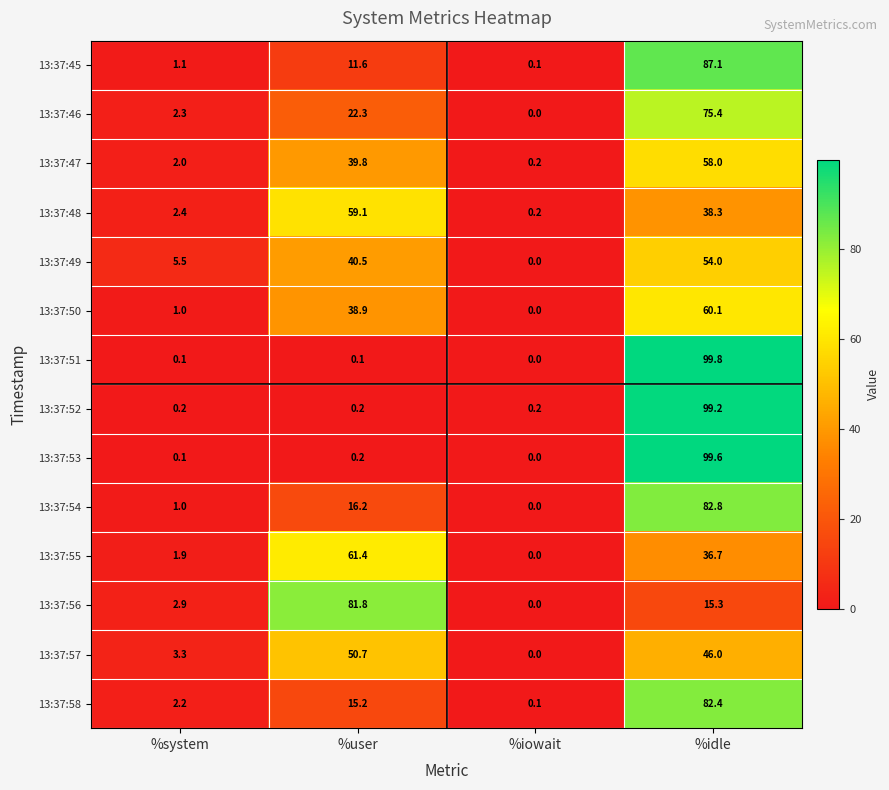

Between %system and %idle, which series saw the biggest shift?

13:37:51